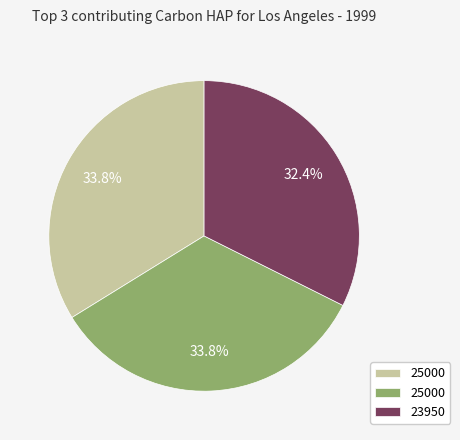

Does any single category account for the majority?

No